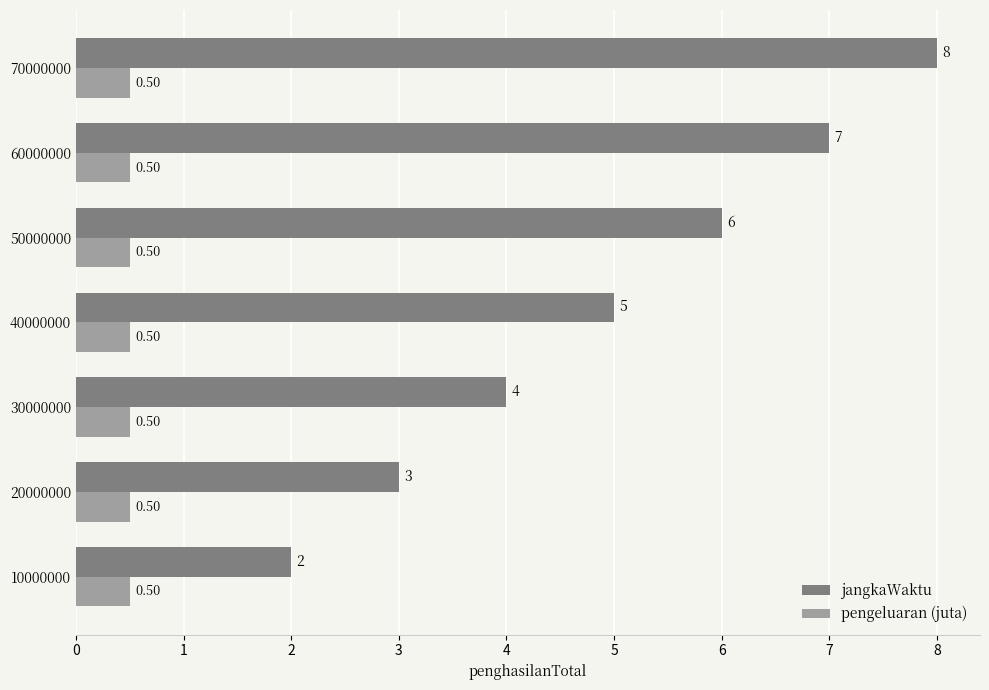

Between 30000000 and 40000000, which series saw the biggest shift?

jangkaWaktu